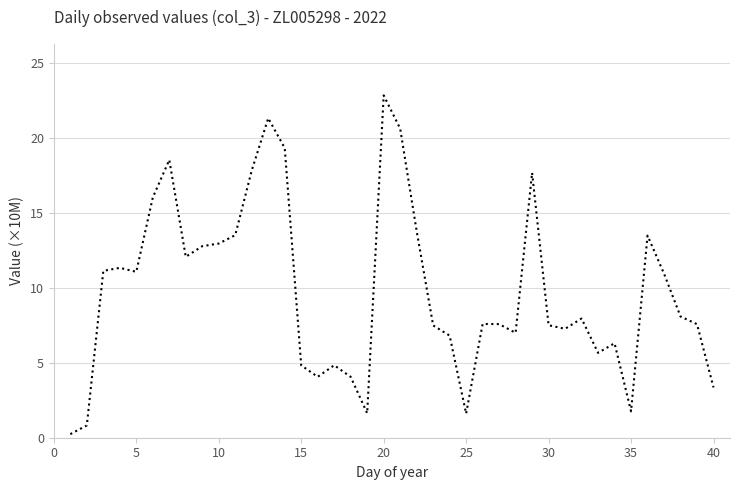

Does the chart display data point markers on the line(s)?

No